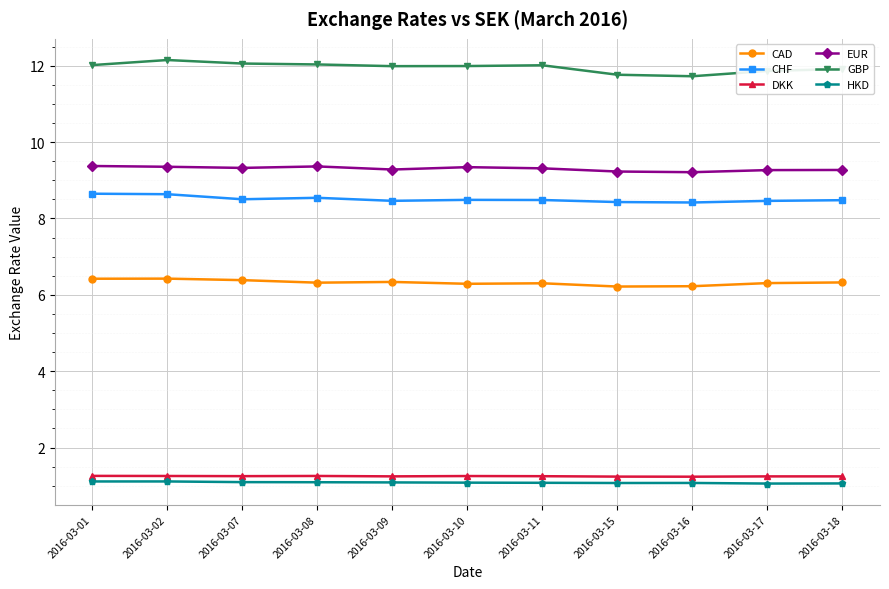

True or false: DKK and CAD cross at least once.

False